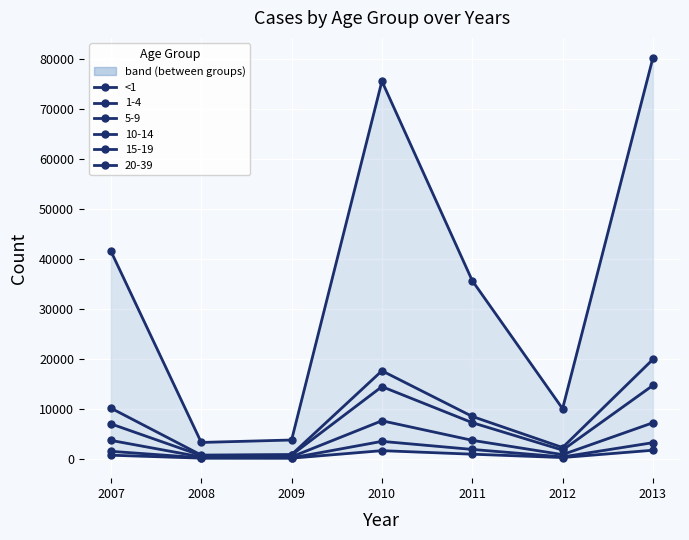

Which has a higher value, 2008 or 2011?

2011